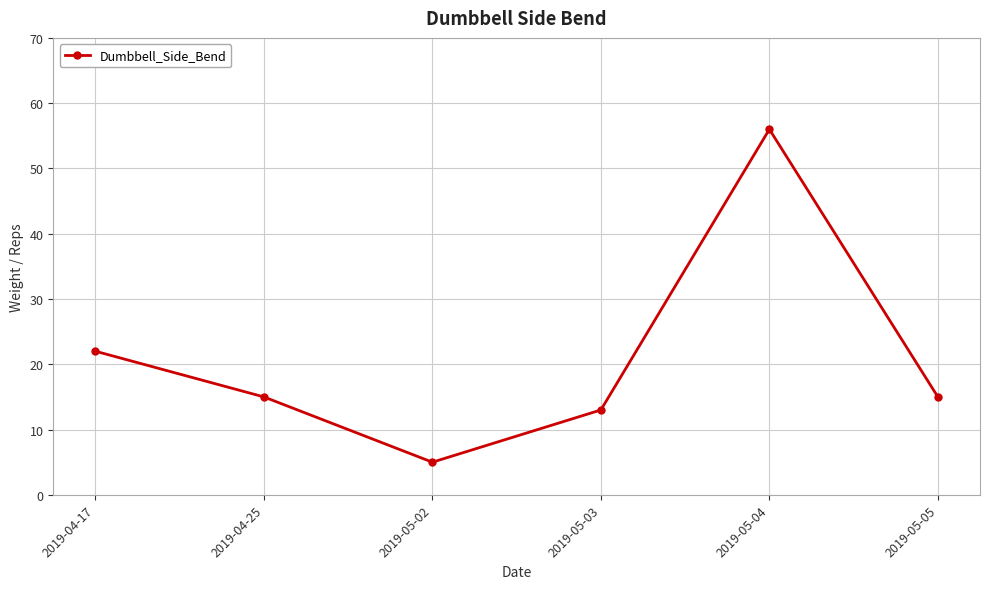

What is the average value?

21